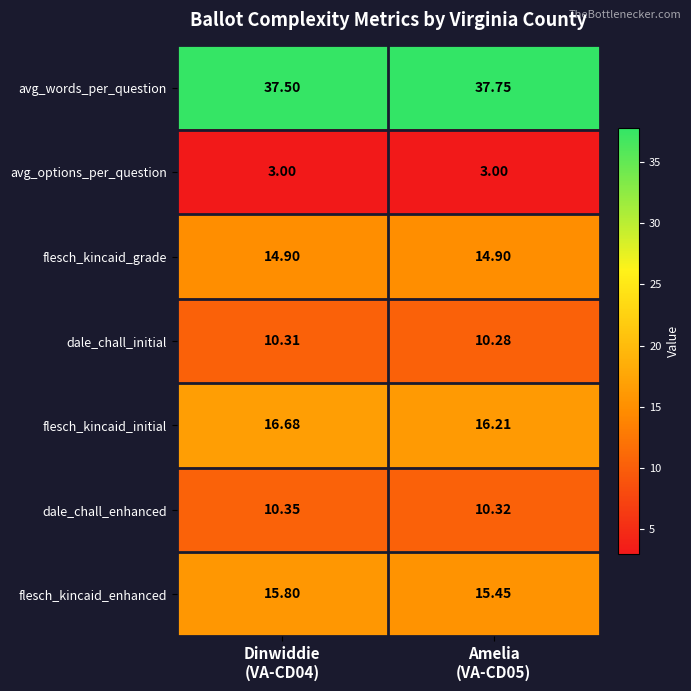

List the series in order of their peak value, highest first.

avg_words_per_question, flesch_kincaid_initial, flesch_kincaid_enhanced, flesch_kincaid_grade, dale_chall_enhanced, dale_chall_initial, avg_options_per_question